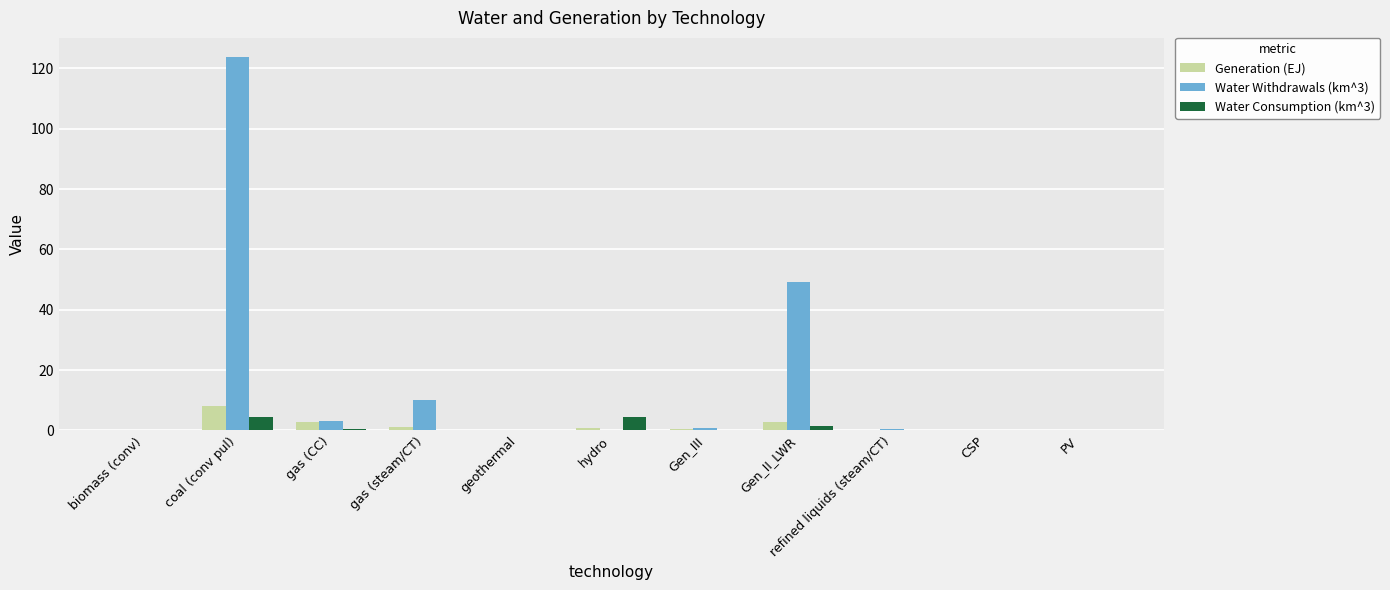

Which label corresponds to the largest value in the chart?

coal (conv pul)